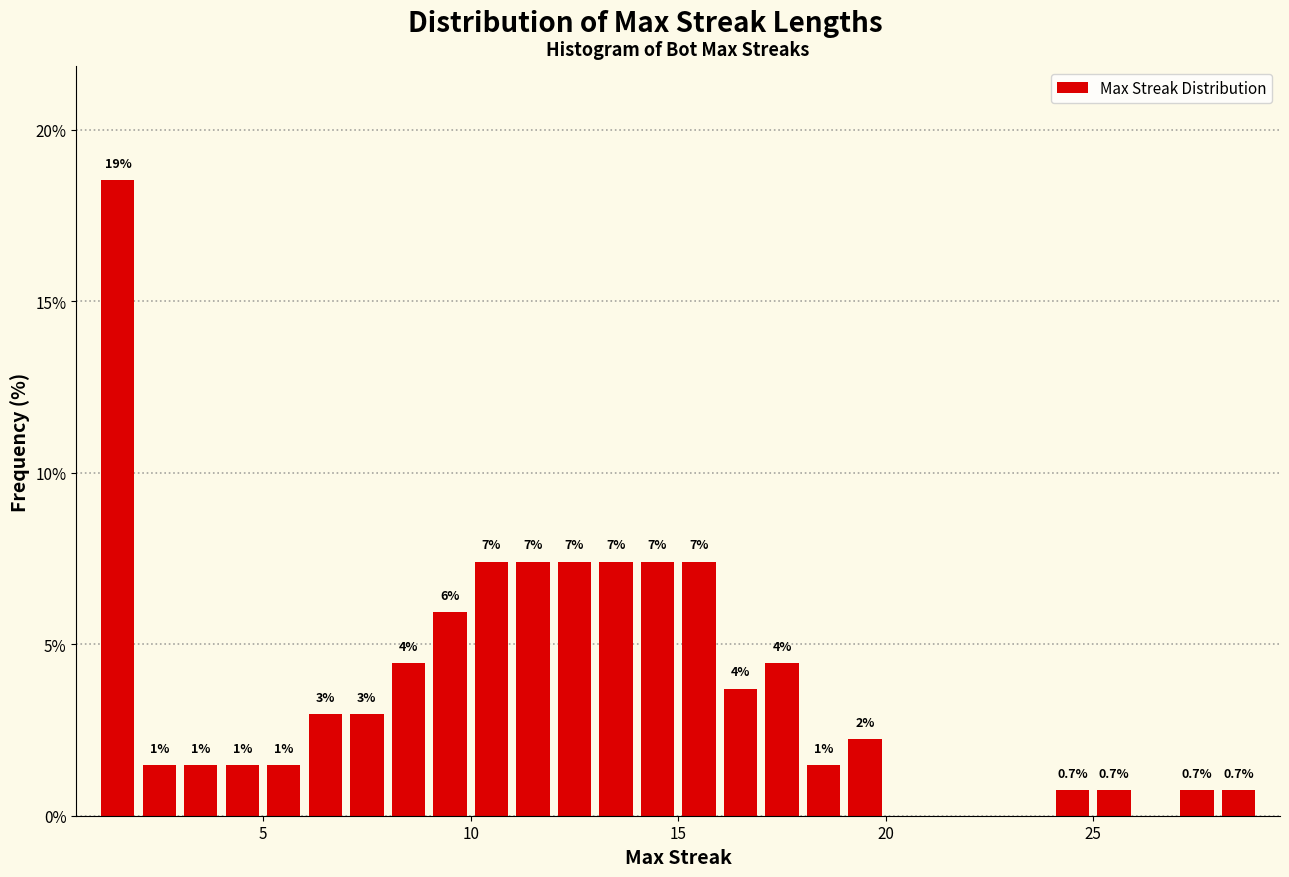

Read against the x-axis, roughly where is the centre of the tallest bar?

1.5